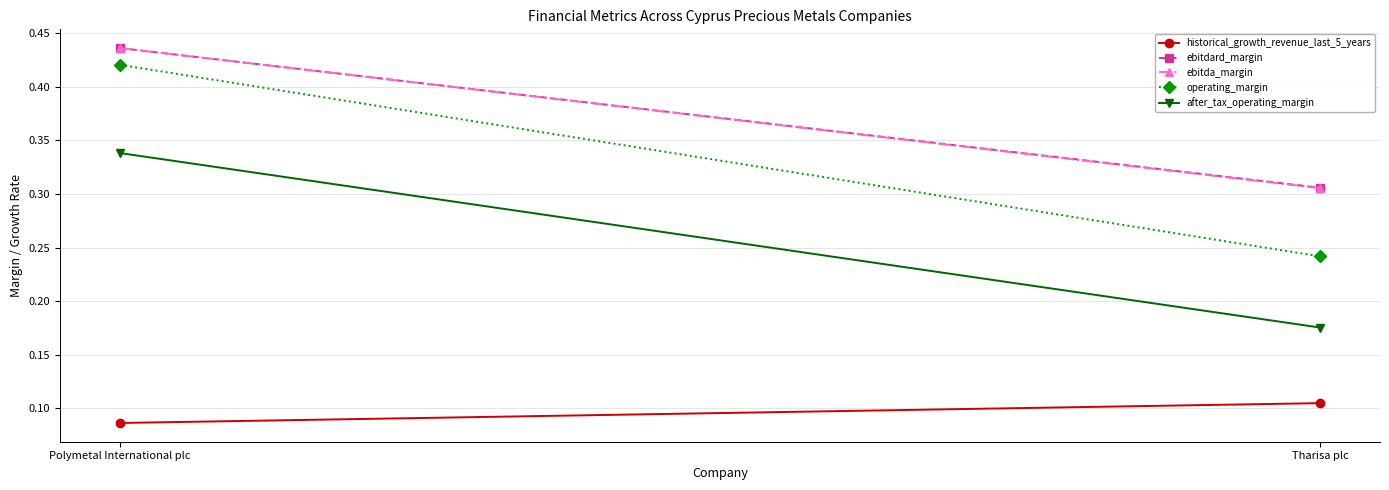

What is the label of the 2nd point from the right?

Polymetal International plc